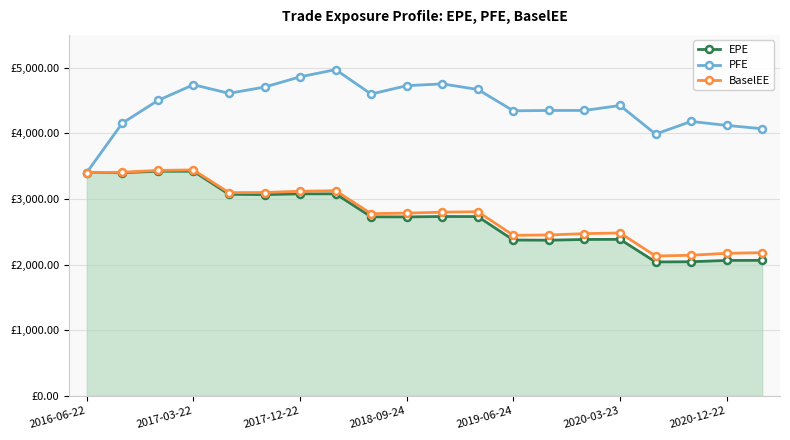

Is this an area chart (filled region under the line)?

Yes